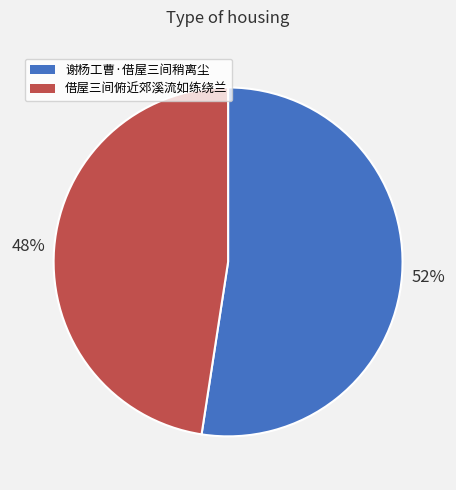

Which slice represents more than half of the pie?

谢杨工曹·借屋三间稍离尘